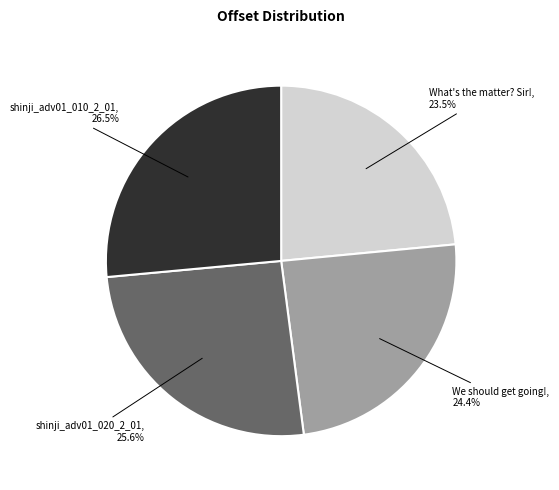

What percentage do What's the matter? Sir! and shinji_adv01_020_2_01 together represent?

49.1%